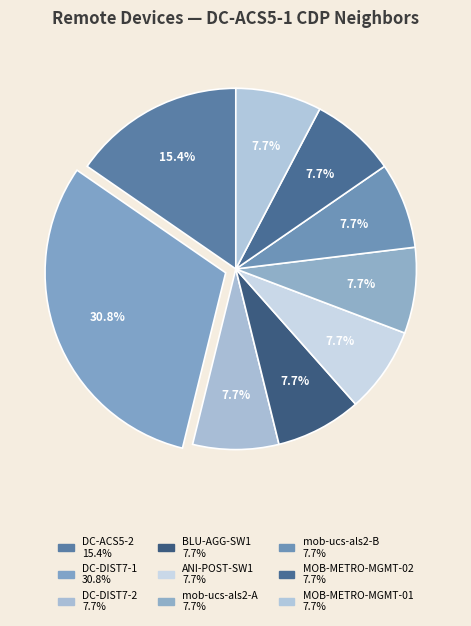

How many segments does this pie chart have?

9